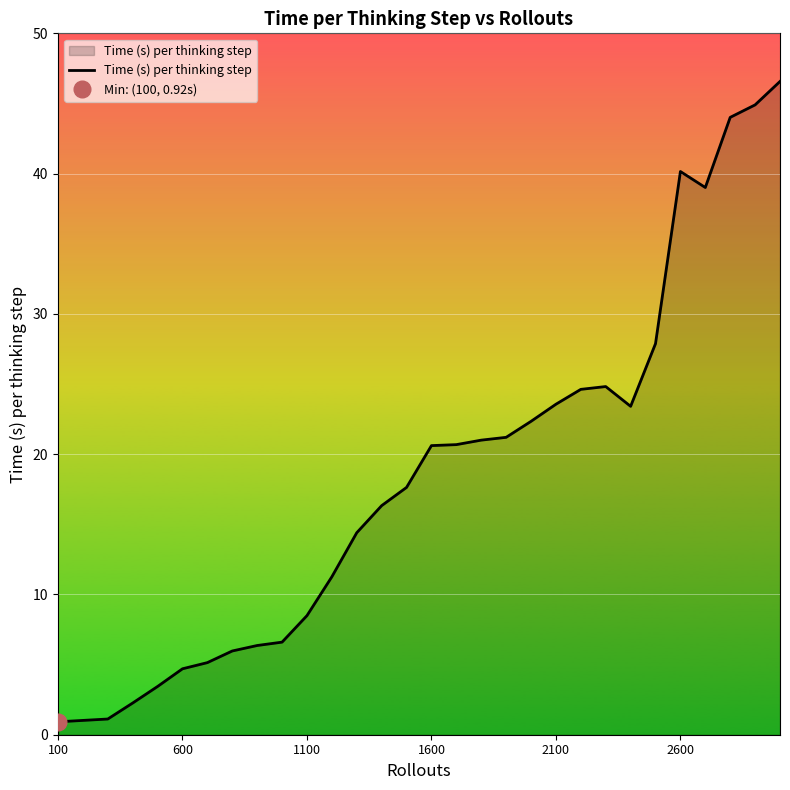

What is the maximum value for Time (s) per thinking step?

46.6